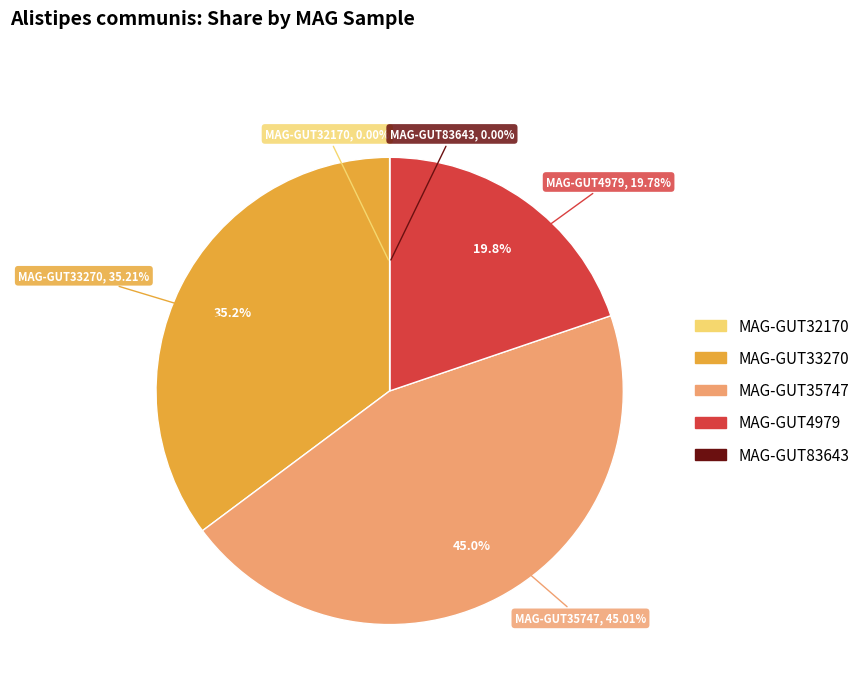

Does any single category account for the majority?

No